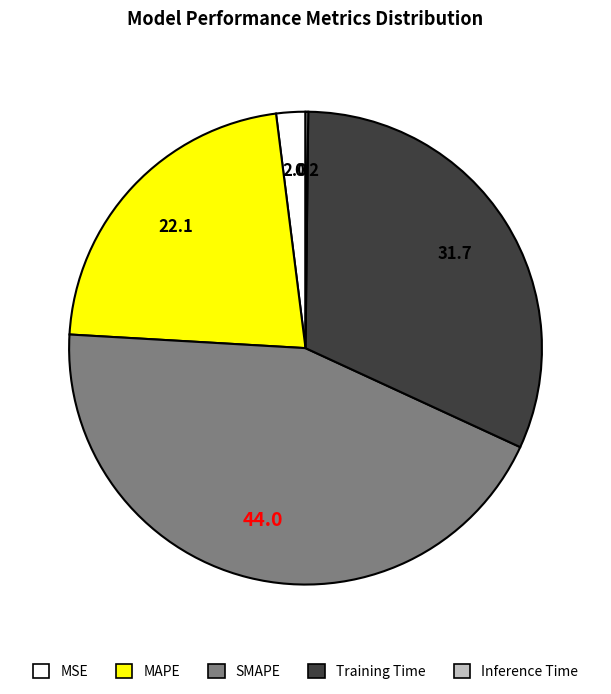

Does any single category account for the majority?

No